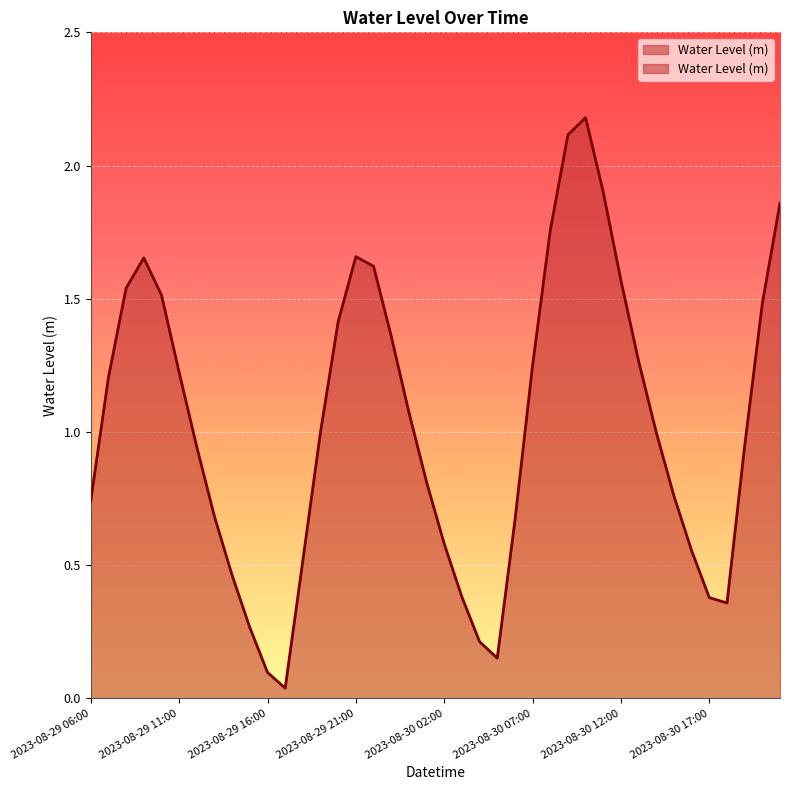

How many lines are shown in the chart?

1